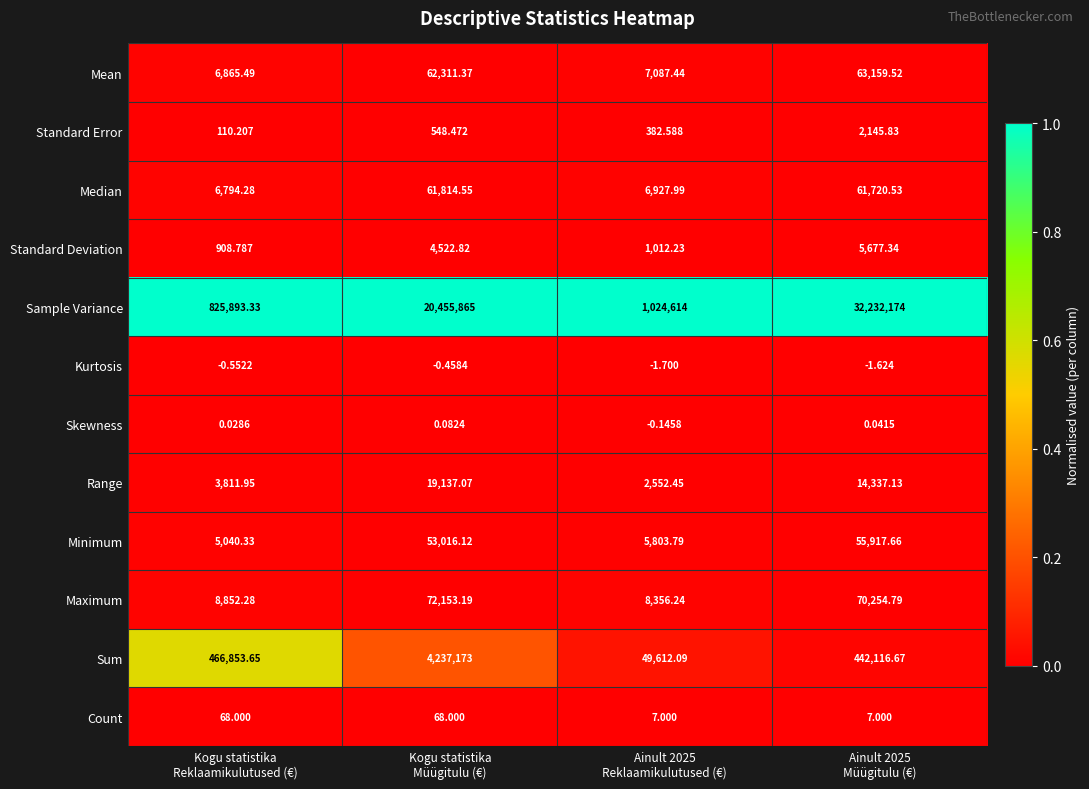

At how many categories does at least one series exceed 0?

4